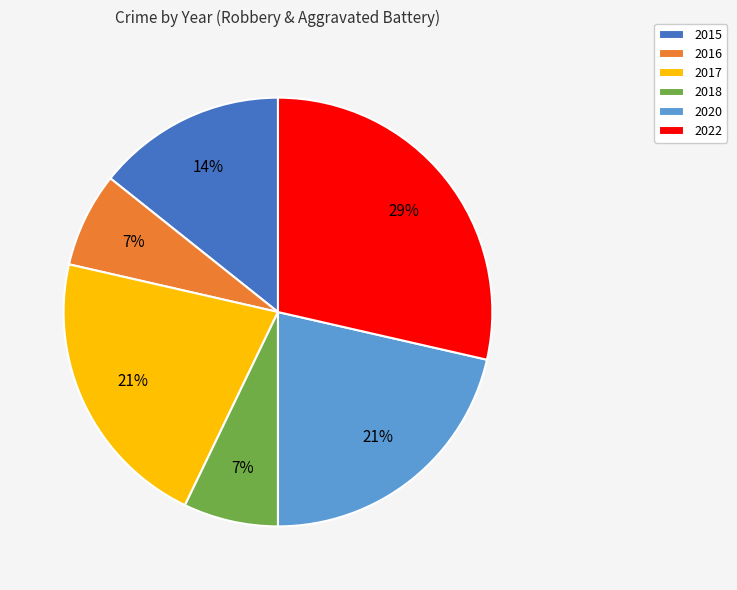

Which slice is the largest?

2022